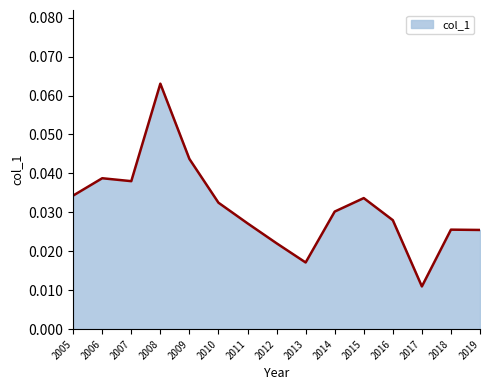

Where is the data nearest to the value 0?

2017